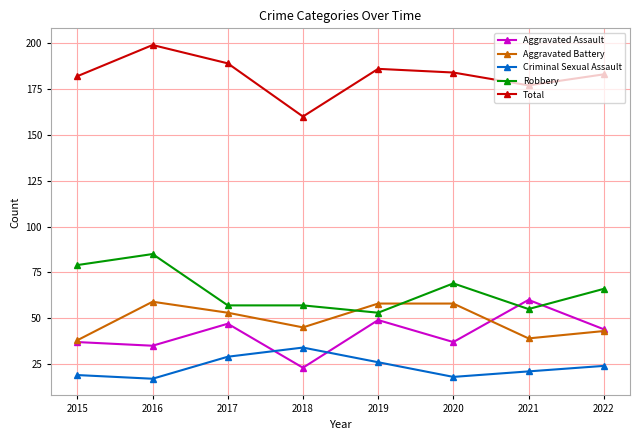

Which series has the widest spread of values?

Total